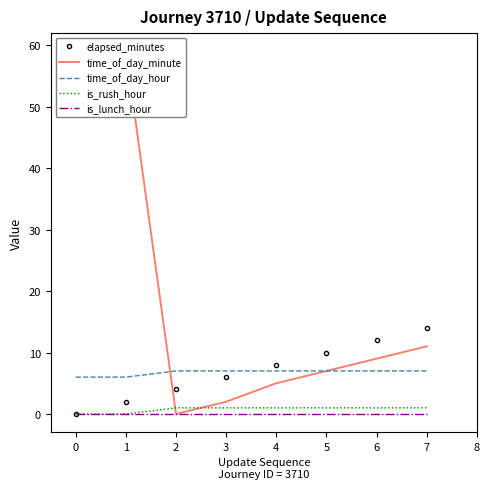

How many times do time_of_day_hour and elapsed_minutes cross each other?

1